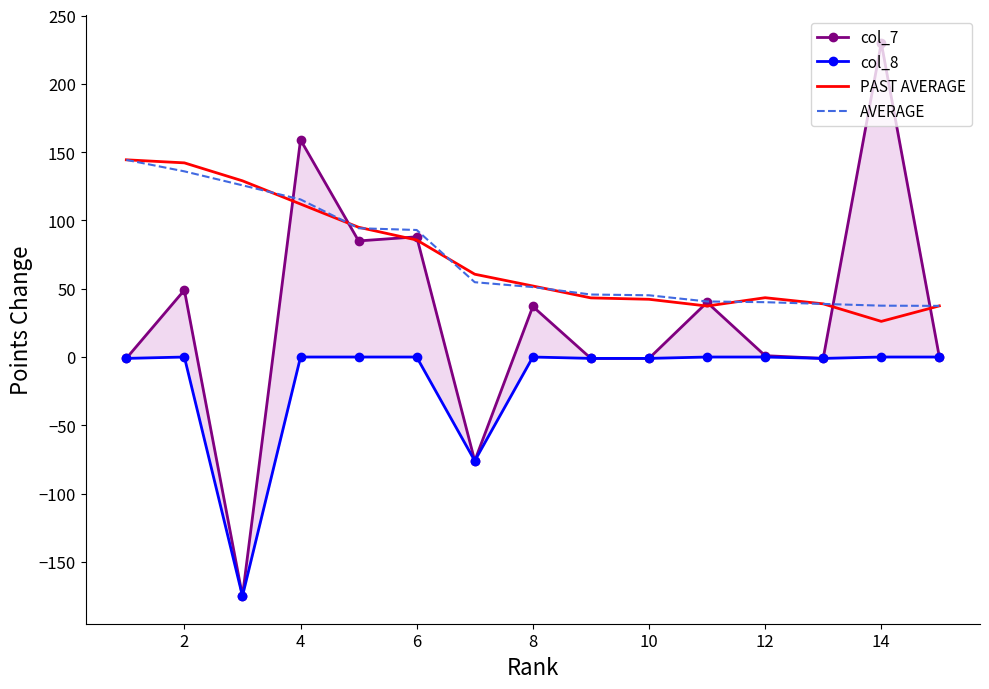

Is the value of PAST AVERAGE at 6 greater than the value of AVERAGE at 4?

No